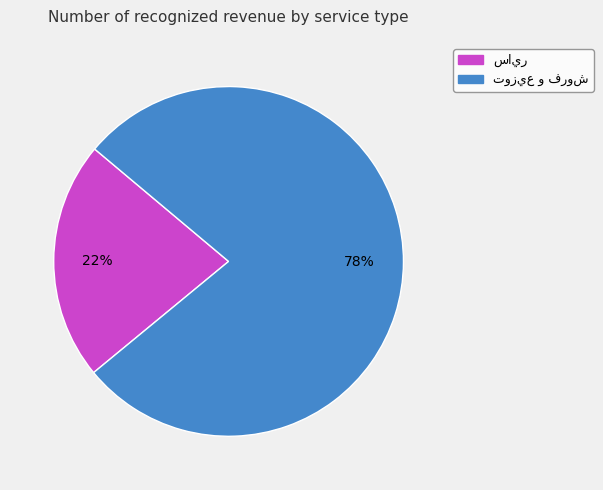

To the nearest percent, what is the average slice percentage?

50%